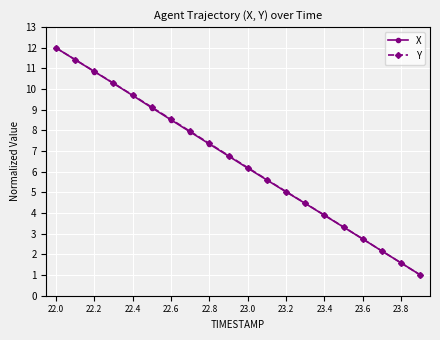

What is the greatest value displayed?

12.0